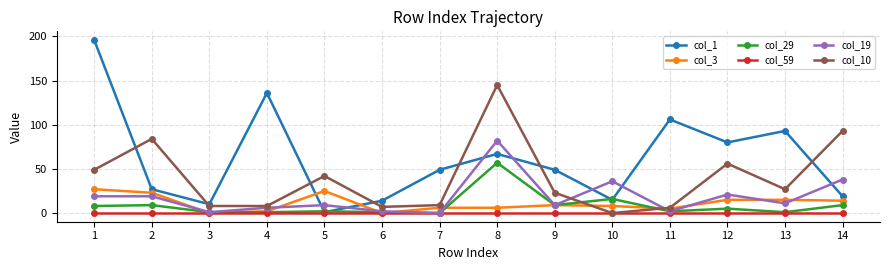

Which series changed the most between 13 and 14?

col_1